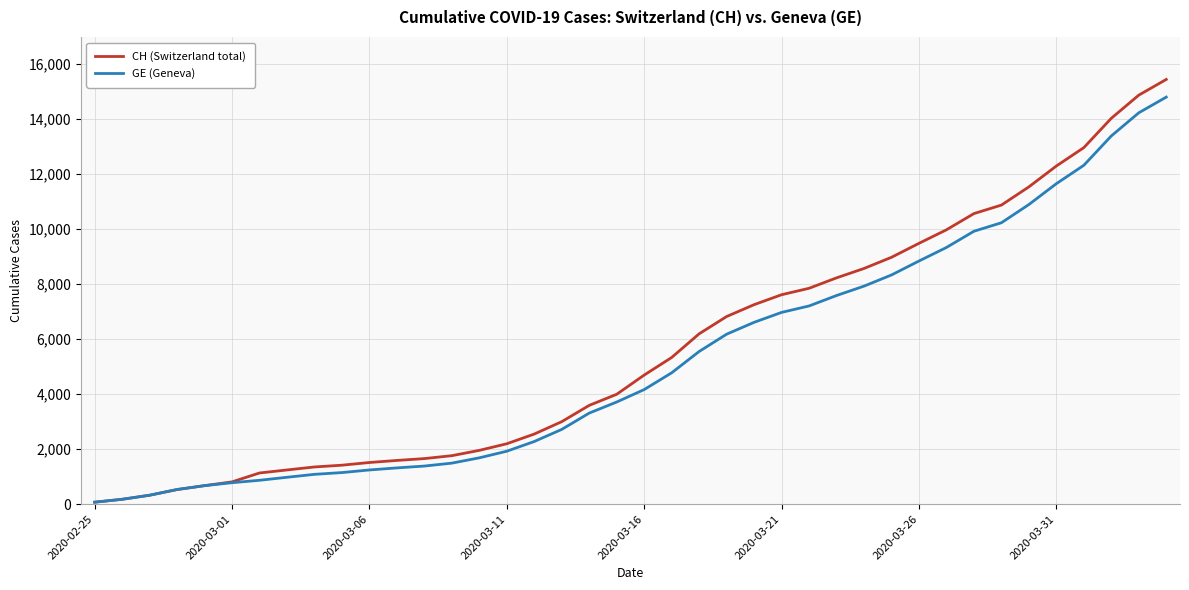

What is the maximum value for GE (Geneva)?

14791